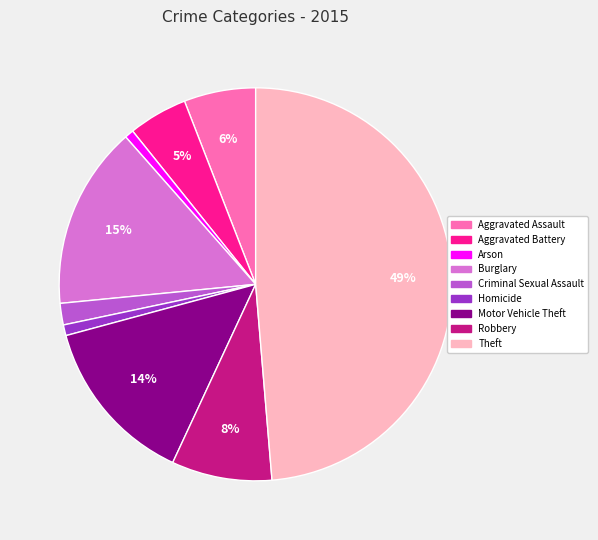

Between Robbery and Motor Vehicle Theft, which is larger?

Motor Vehicle Theft